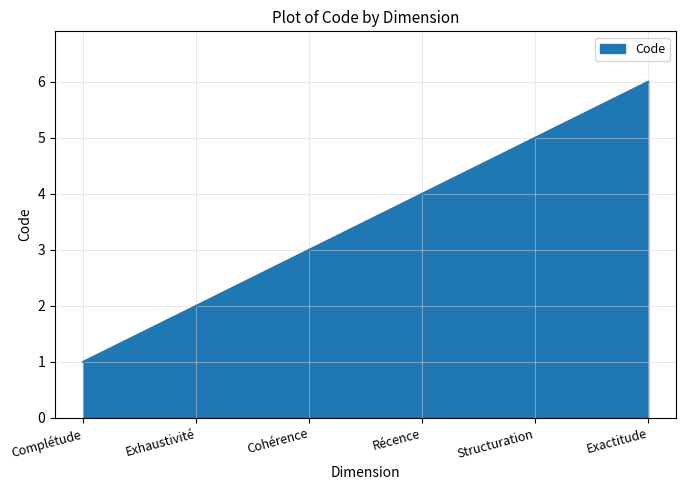

Rank the categories by value from lowest to highest.

Complétude, Exhaustivité, Cohérence, Récence, Structuration, Exactitude